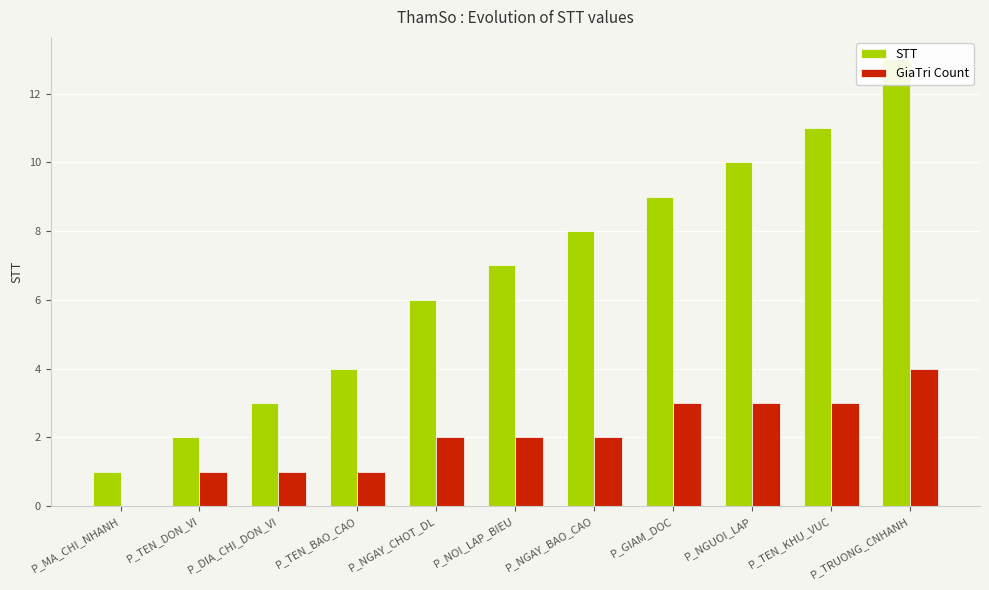

Which series has the largest total across all categories?

STT